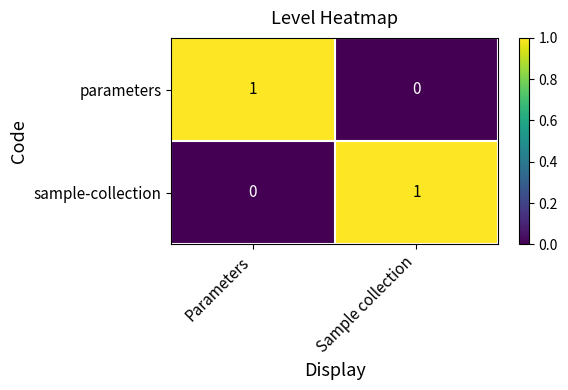

True or false: sample-collection has a value of 0 at Sample collection.

False